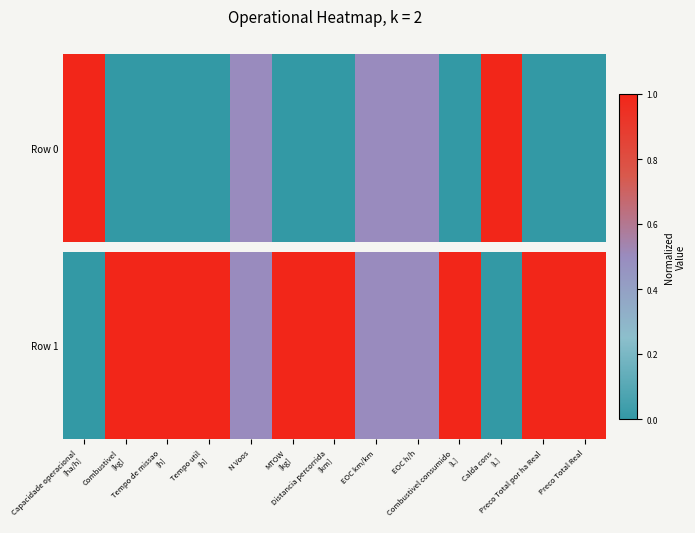

What is the difference between the second highest and minimum values?

1.0